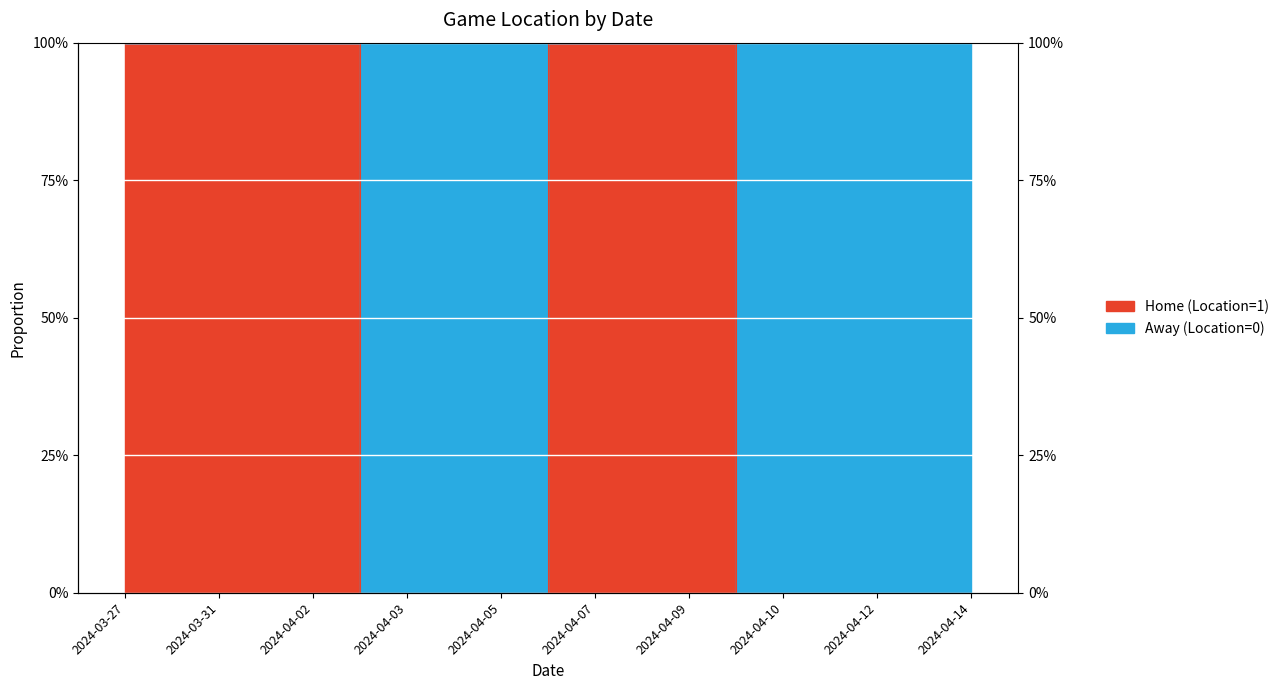

Reading left to right, list all the values displayed in this chart.

2024-03-27=1	2024-03-31=1	2024-04-02=1	2024-04-03=0	2024-04-05=0	2024-04-07=1	2024-04-09=1	2024-04-10=0	2024-04-12=0	2024-04-14=0